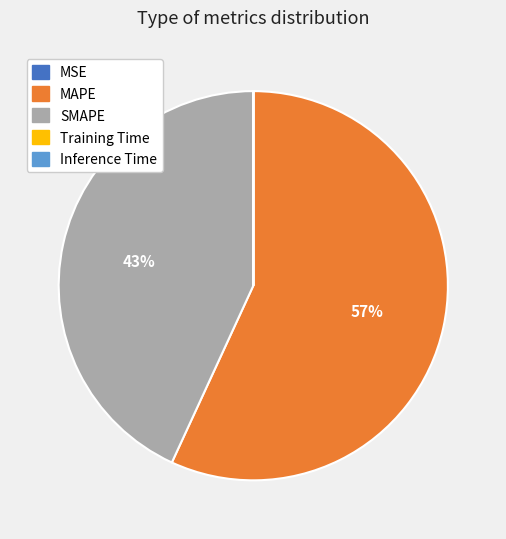

To the nearest percent, what percentage of the pie is MAPE?

57%